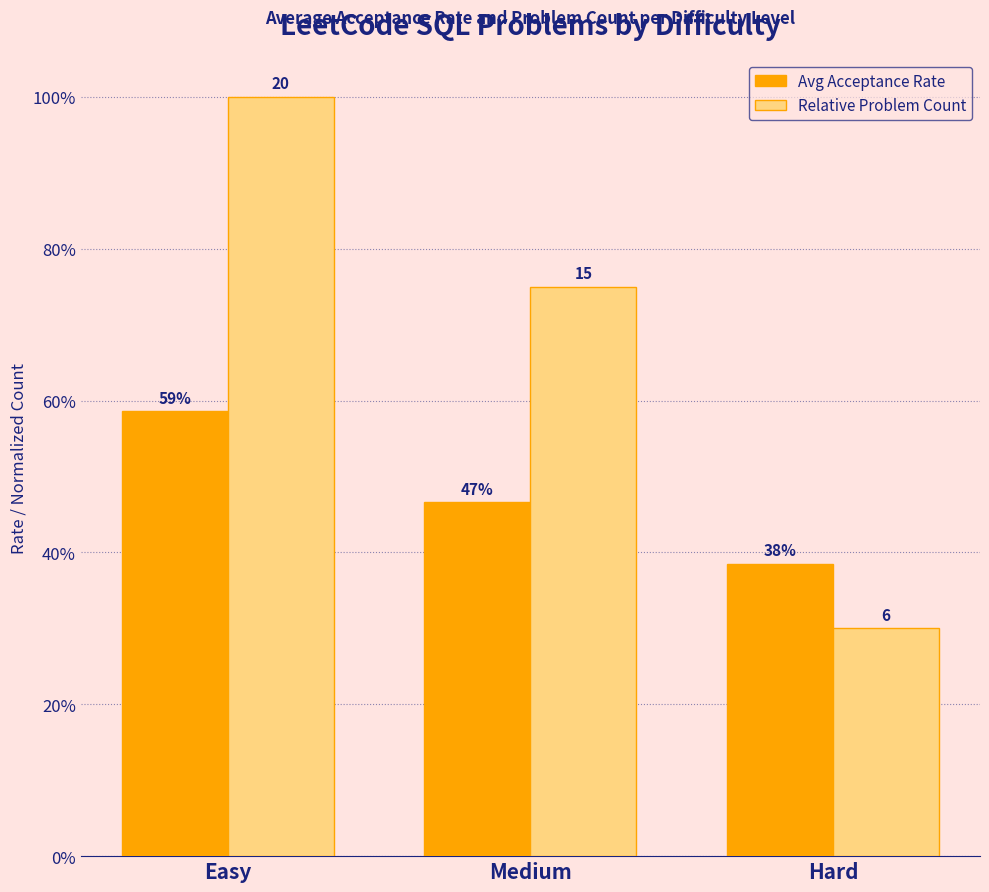

What is the smallest value displayed?

0.3